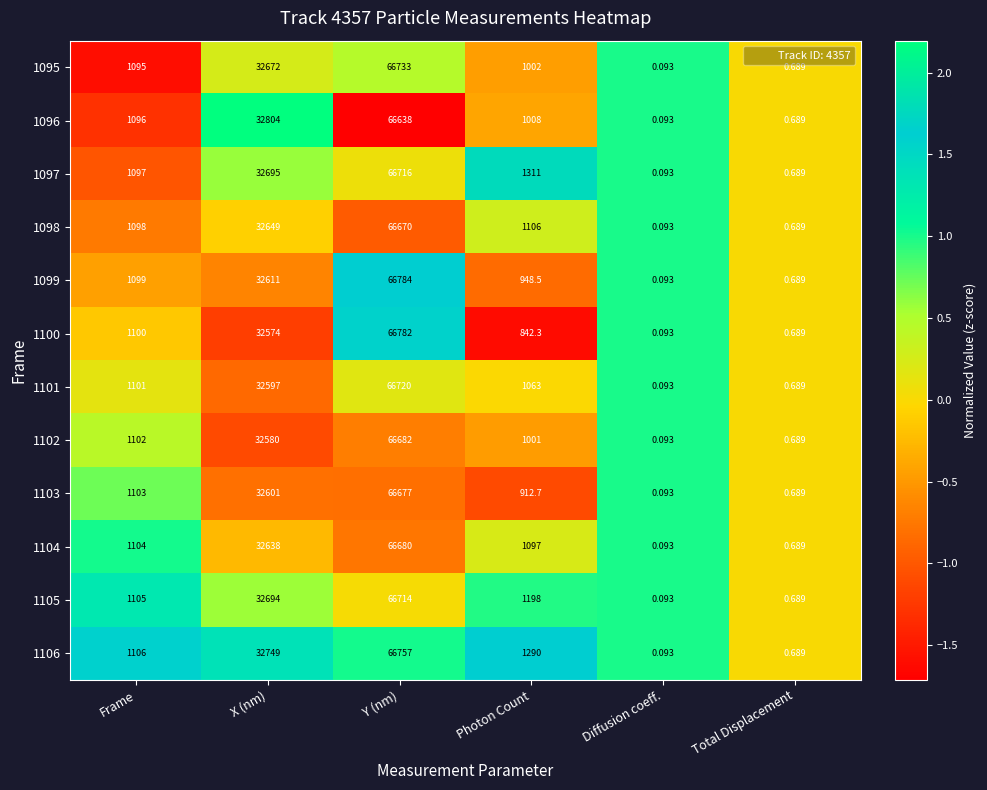

Where is 1096 nearest to the value 33319?

X (nm)